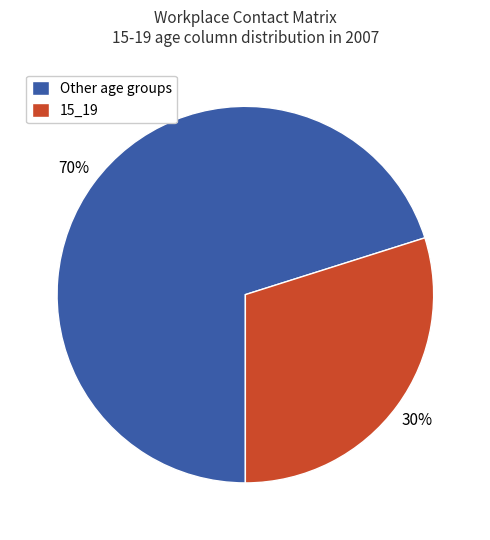

To the nearest percent, what portion does Other age groups represent?

70%